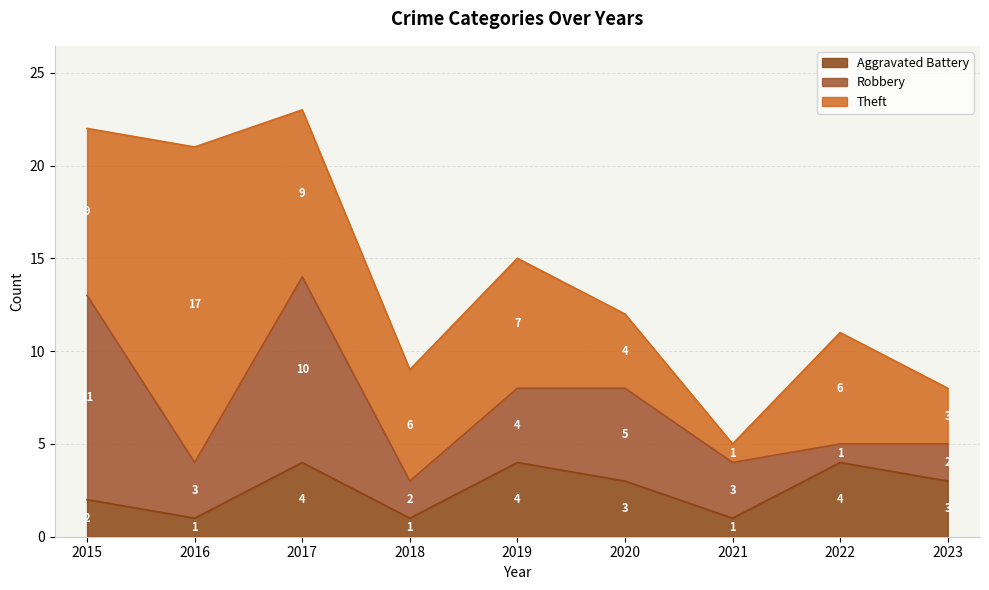

At which category is the sum across all series the highest?

2017